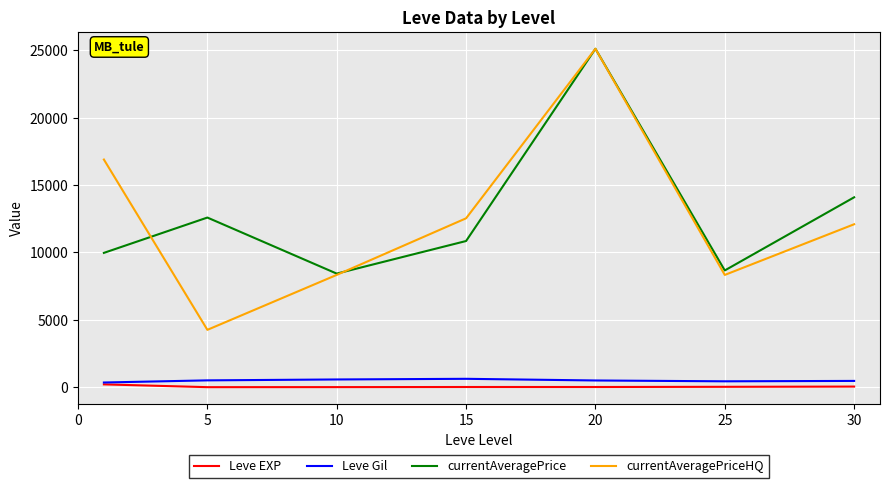

True or false: currentAveragePriceHQ and Leve Gil intersect in this chart.

False